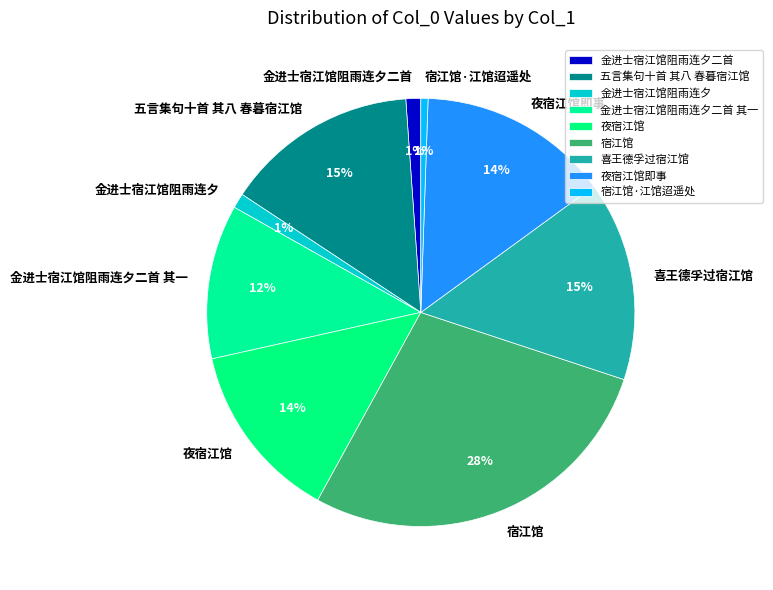

What percentage is the 金进士宿江馆阻雨连夕二首 其一 slice, to the nearest percent?

12%